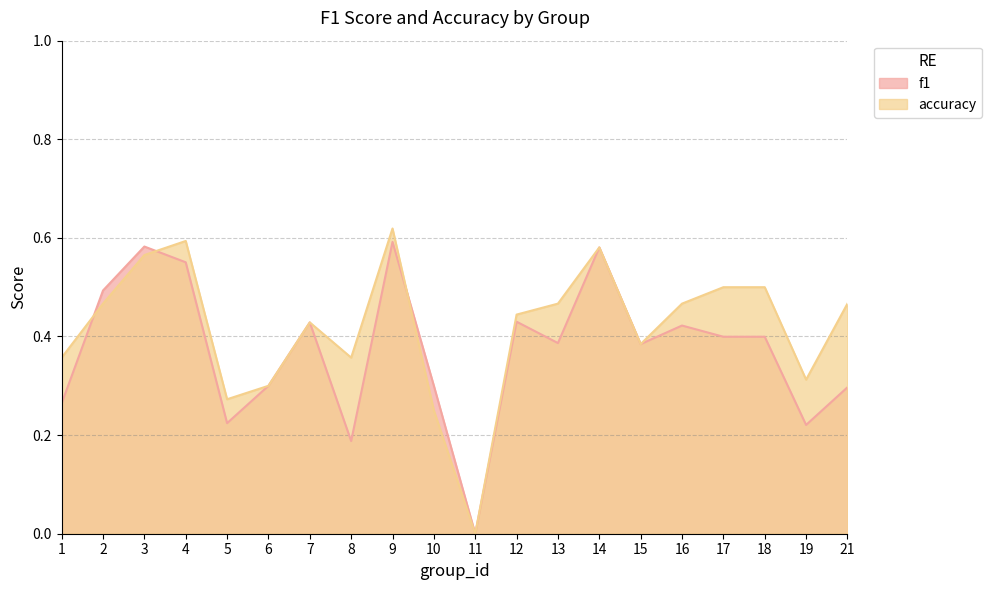

Is the value of f1 at 16 greater than the value of accuracy at 18?

No